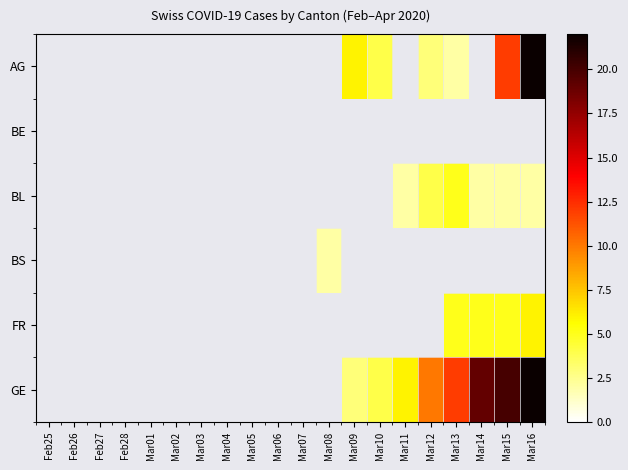

Which series changed the most between Mar09 and Mar13?

GE